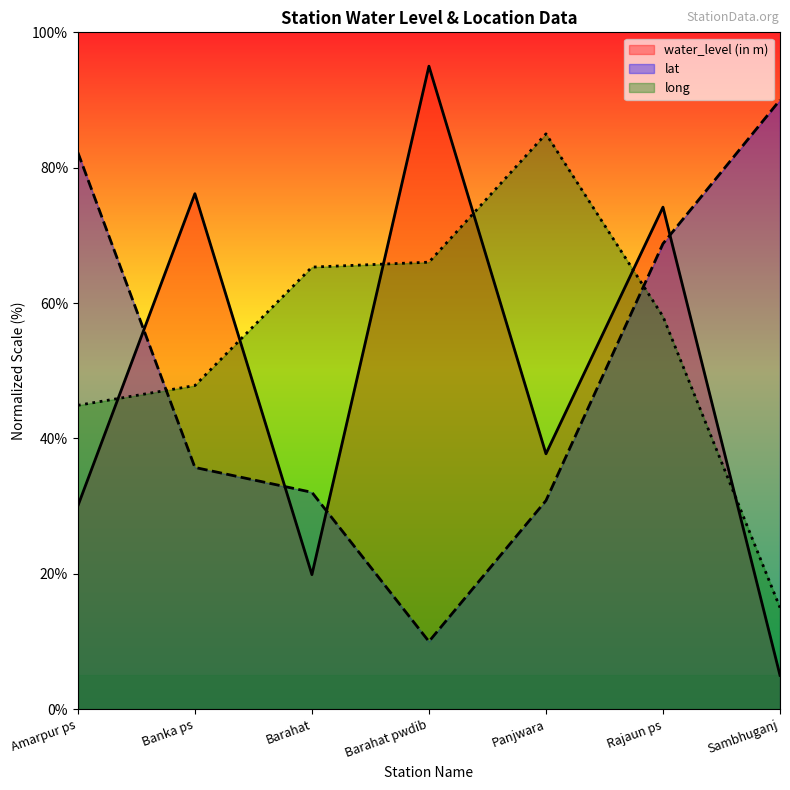

What is the difference between the water_level (in m) values at Banka ps and Barahat pwdib?

18.8